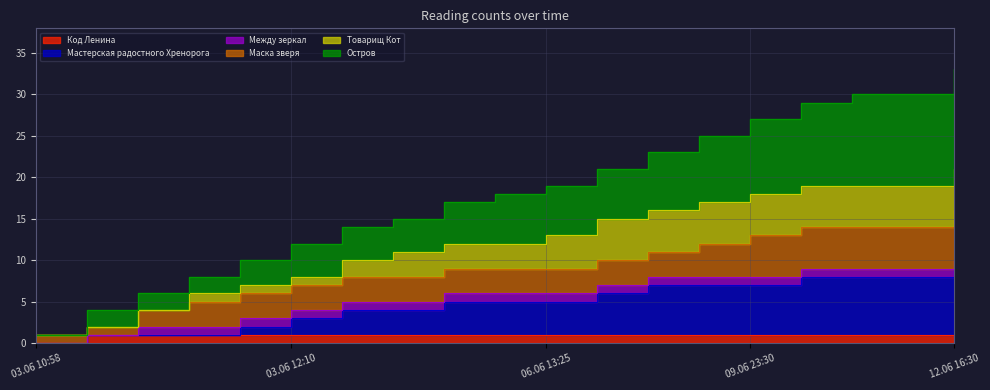

What is the value of the Код Ленина point at the 18th from the left?

1